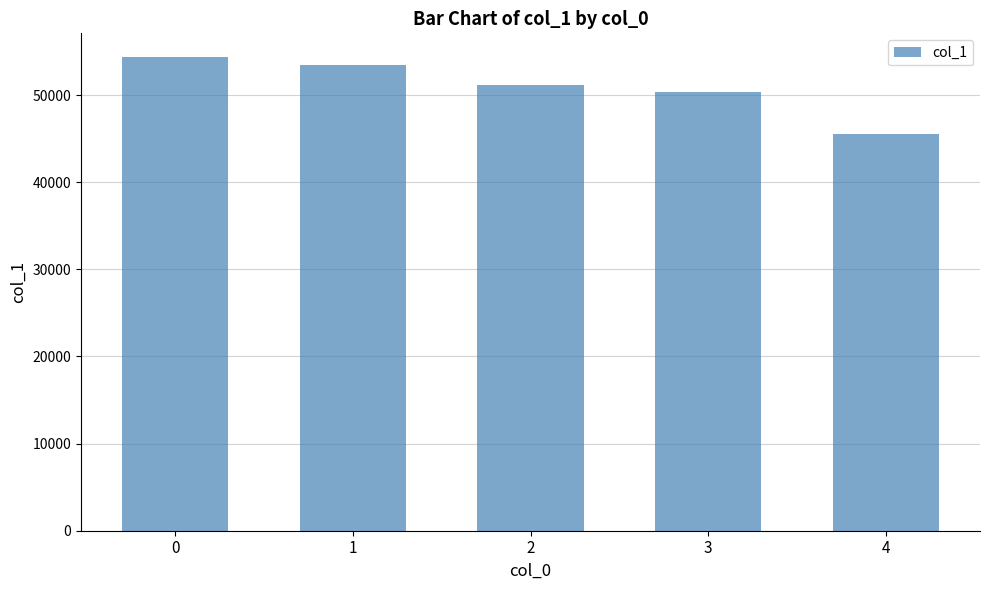

Reading left to right, extract all data points from this chart.

0=54368	1=53497	2=51169	3=50372	4=45572